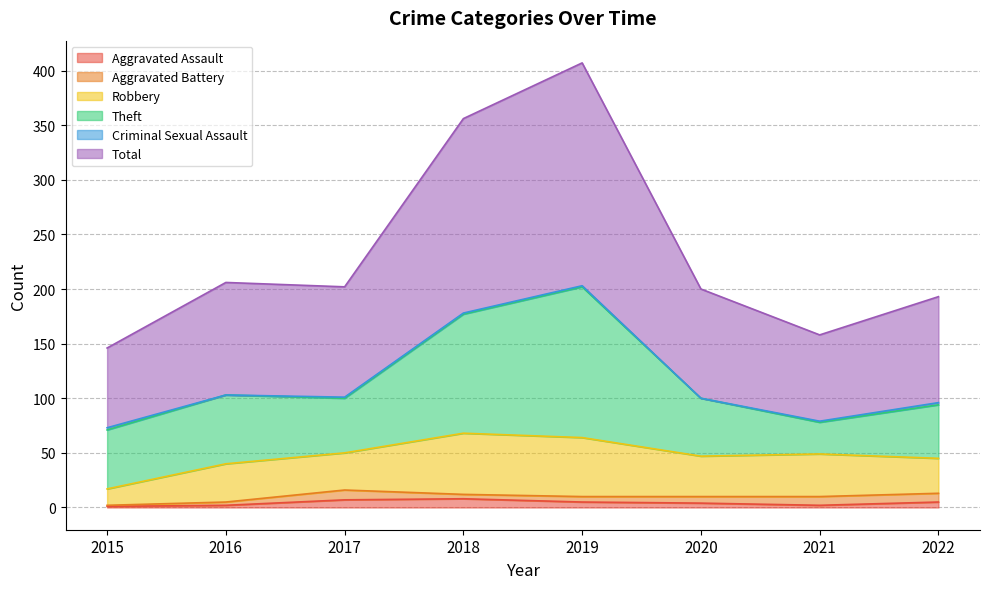

In Aggravated Assault, how many points are lower than both neighbors (excluding endpoints)?

1